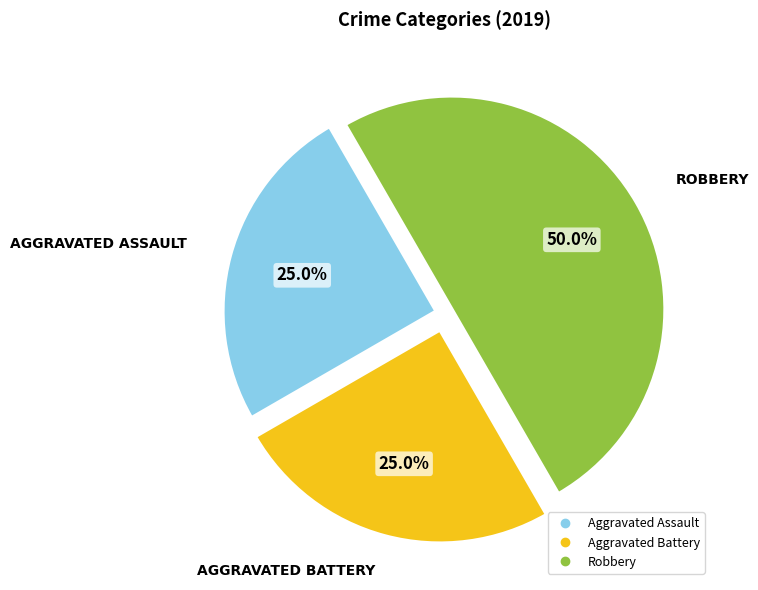

To the nearest percent, what portion does Aggravated Assault represent?

25%